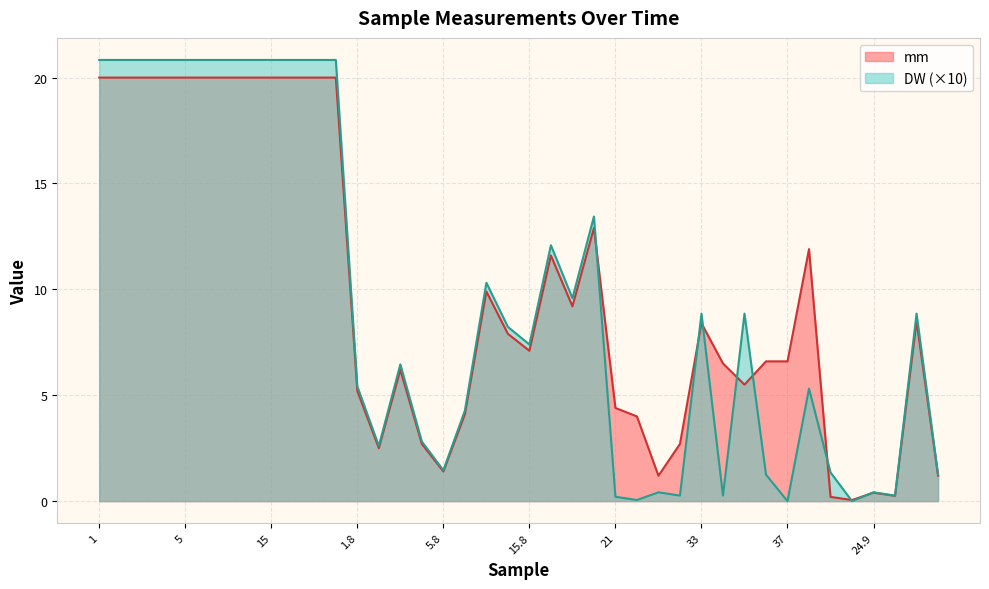

What is the difference between the maximum and minimum values in the mm series?

19.9